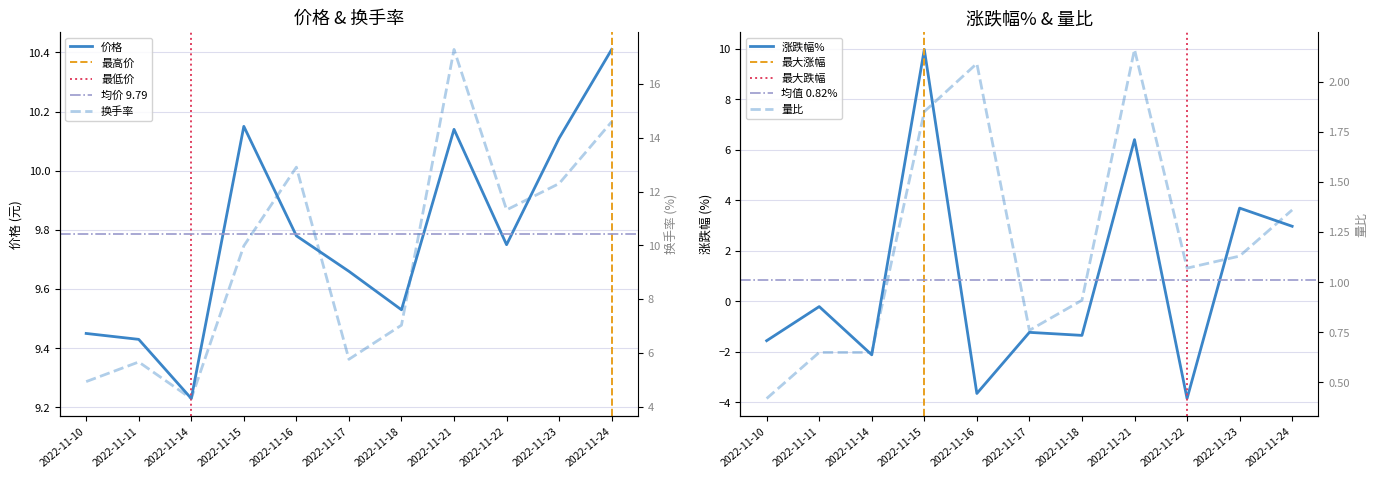

At which category does 换手率 reach its first local valley?

2022-11-14